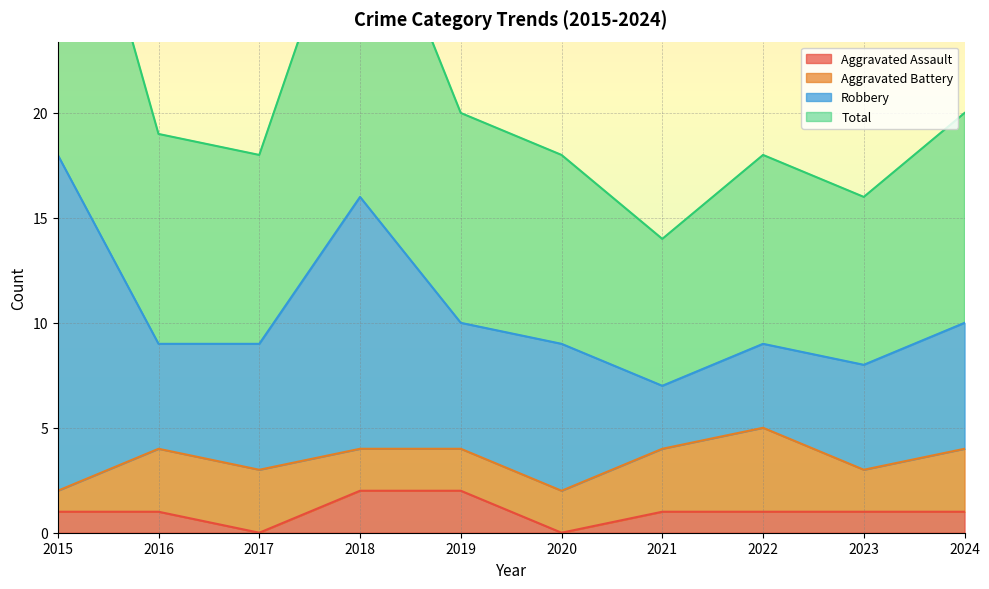

What is the sum of all Aggravated Assault values?

10